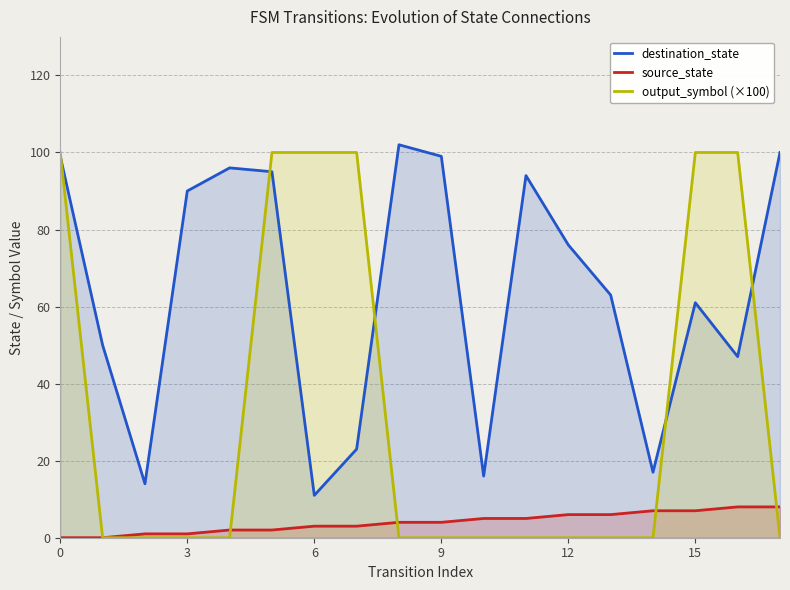

Reading right to left, extract all data points from this chart.

destination_state: 100	47	61	17	63	76	94	16	99	102	23	11	95	96	90	14	50	99
source_state: 8	8	7	7	6	6	5	5	4	4	3	3	2	2	1	1	0	0
output_symbol (×100): 0	100	100	0	0	0	0	0	0	0	100	100	100	0	0	0	0	100